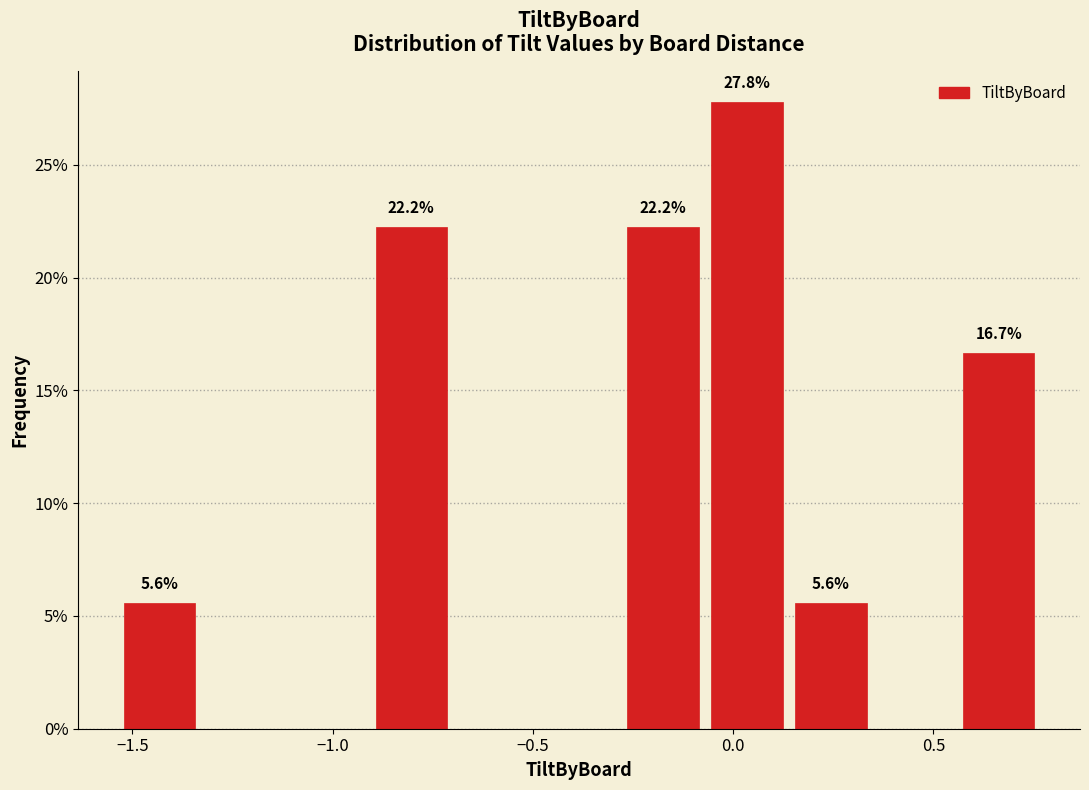

Over which range of the x-axis is the bar tallest?

-0.05 to 0.15